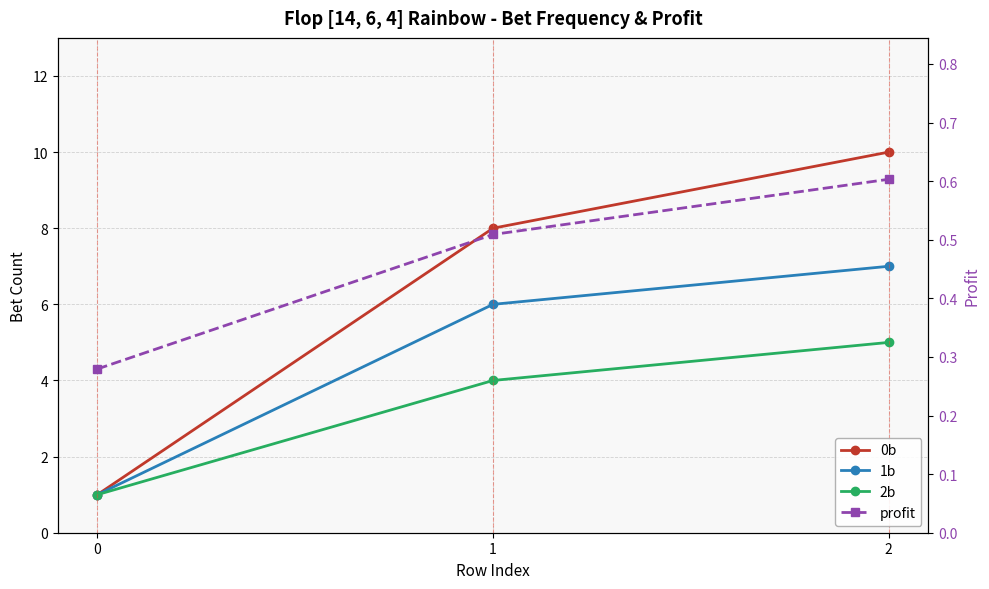

What is the average value of the 1b series?

4.7